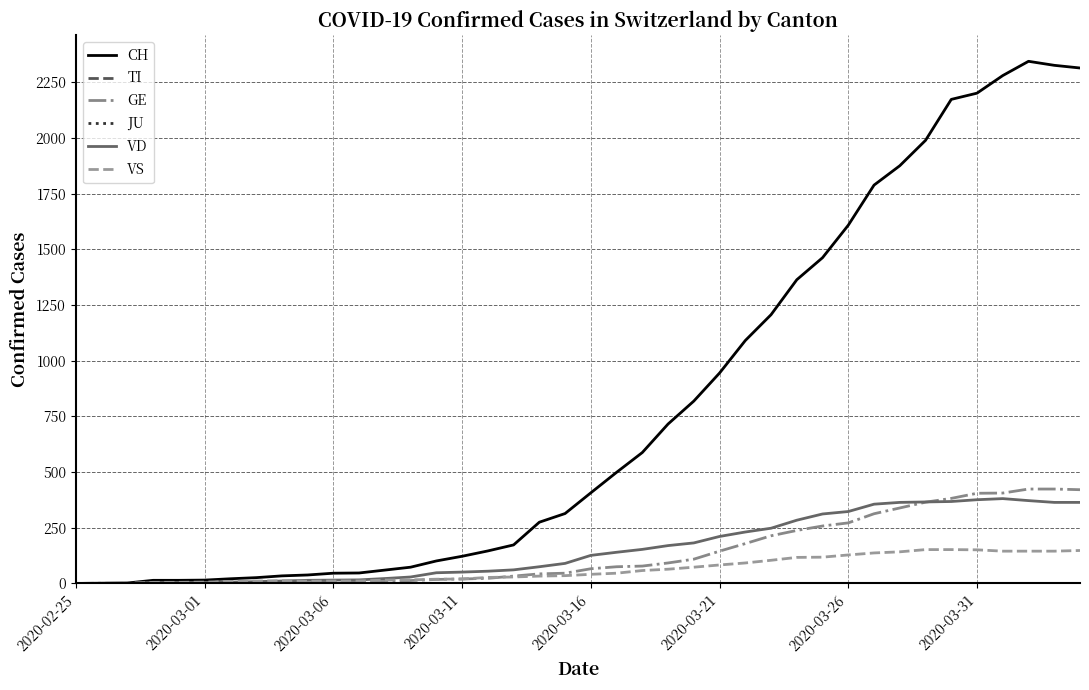

How many interior local peaks does the VD series have?

1